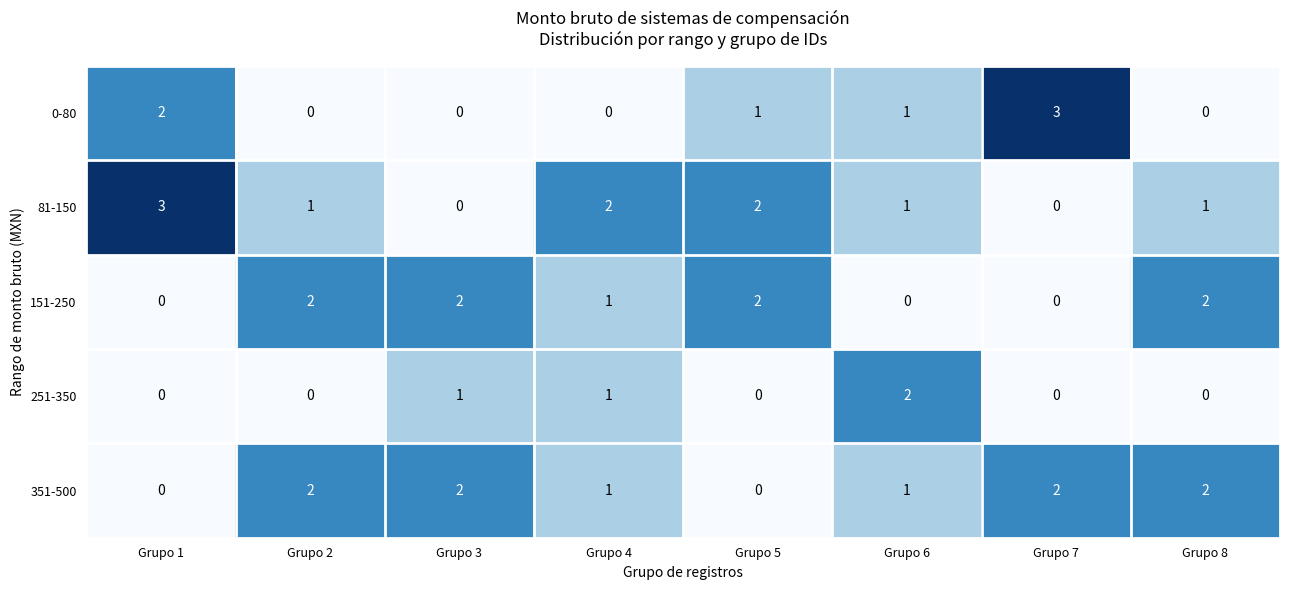

At how many categories does at least one series exceed 0?

8